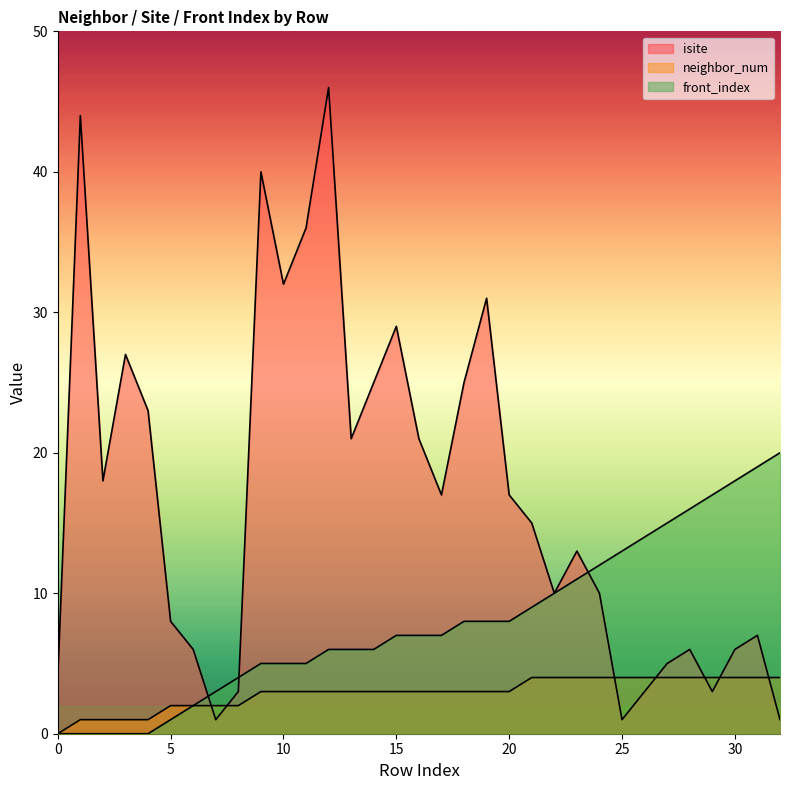

True or false: front_index and neighbor_num cross at least once.

False